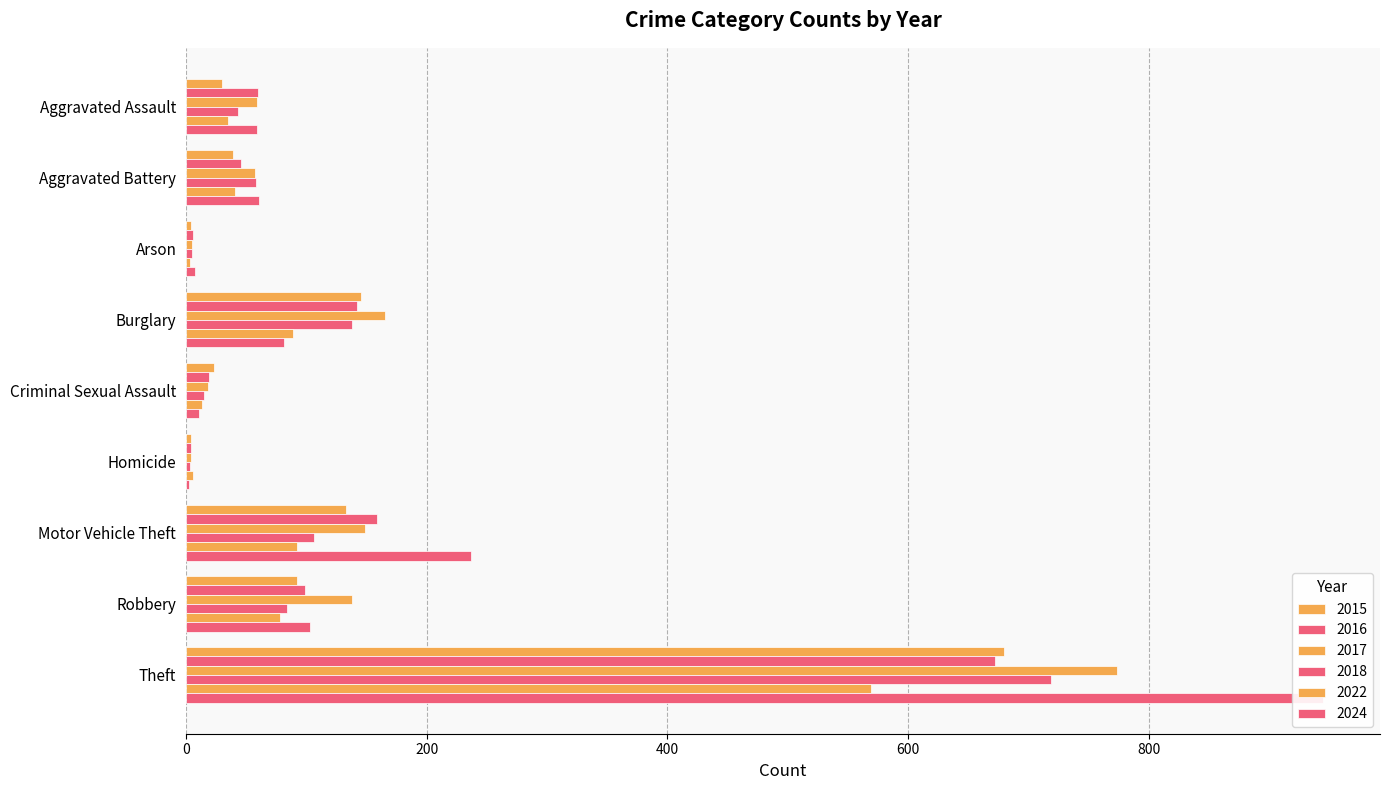

What position from the right is Theft?

1